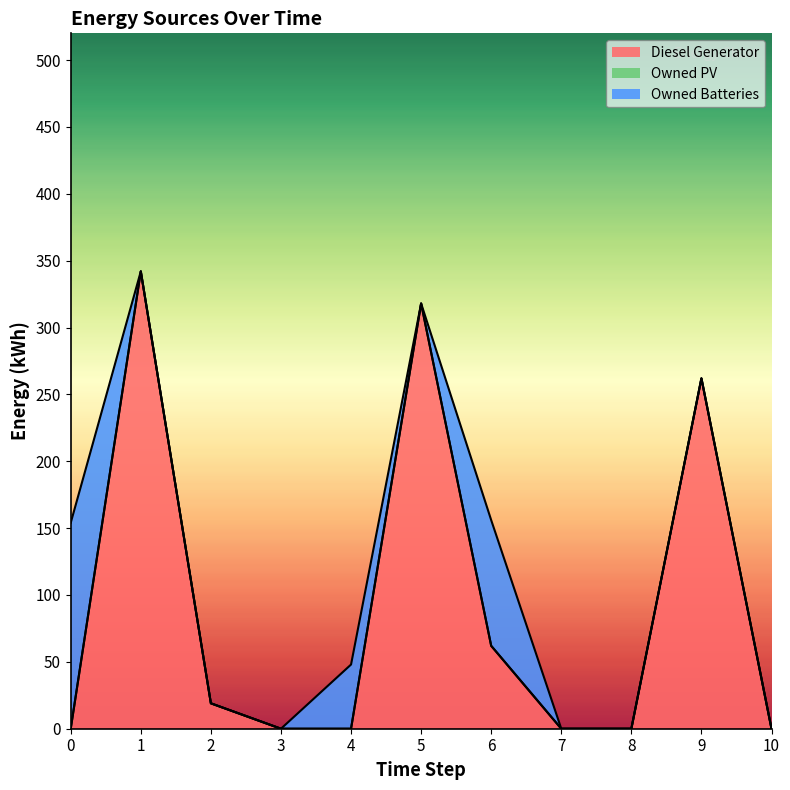

List the series in order of their overall mean, highest first.

Diesel Generator, Owned Batteries, Owned PV